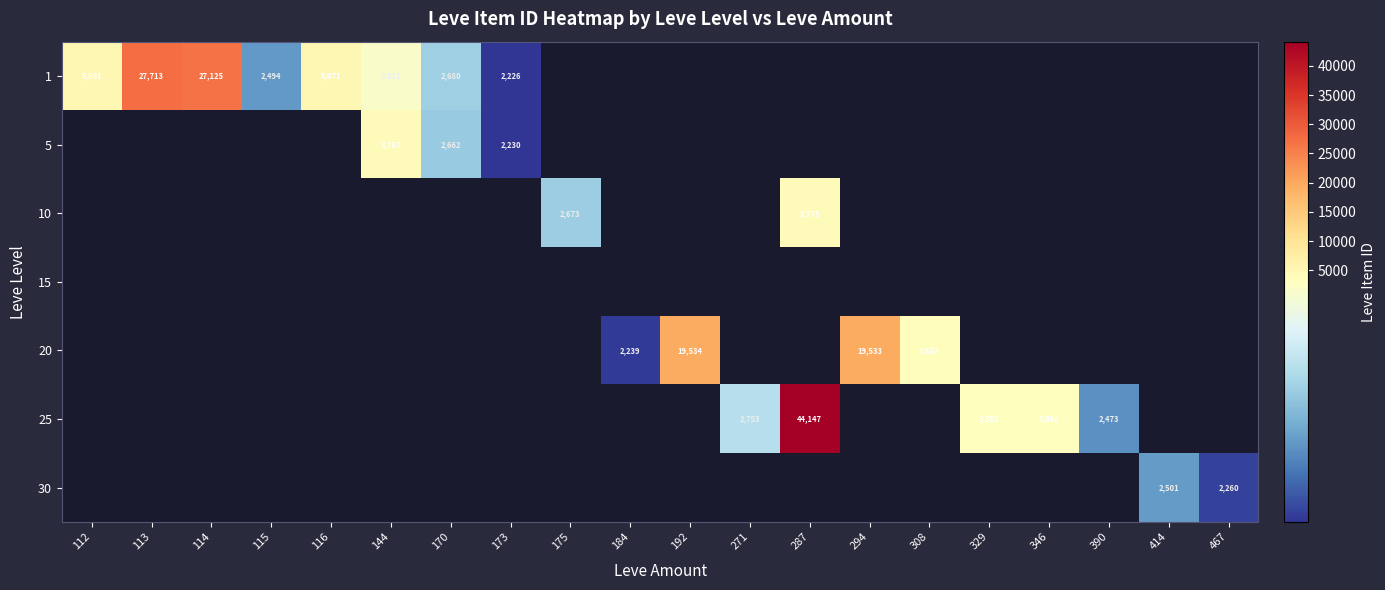

Is it true that 20 equals 2052 at 308?

False